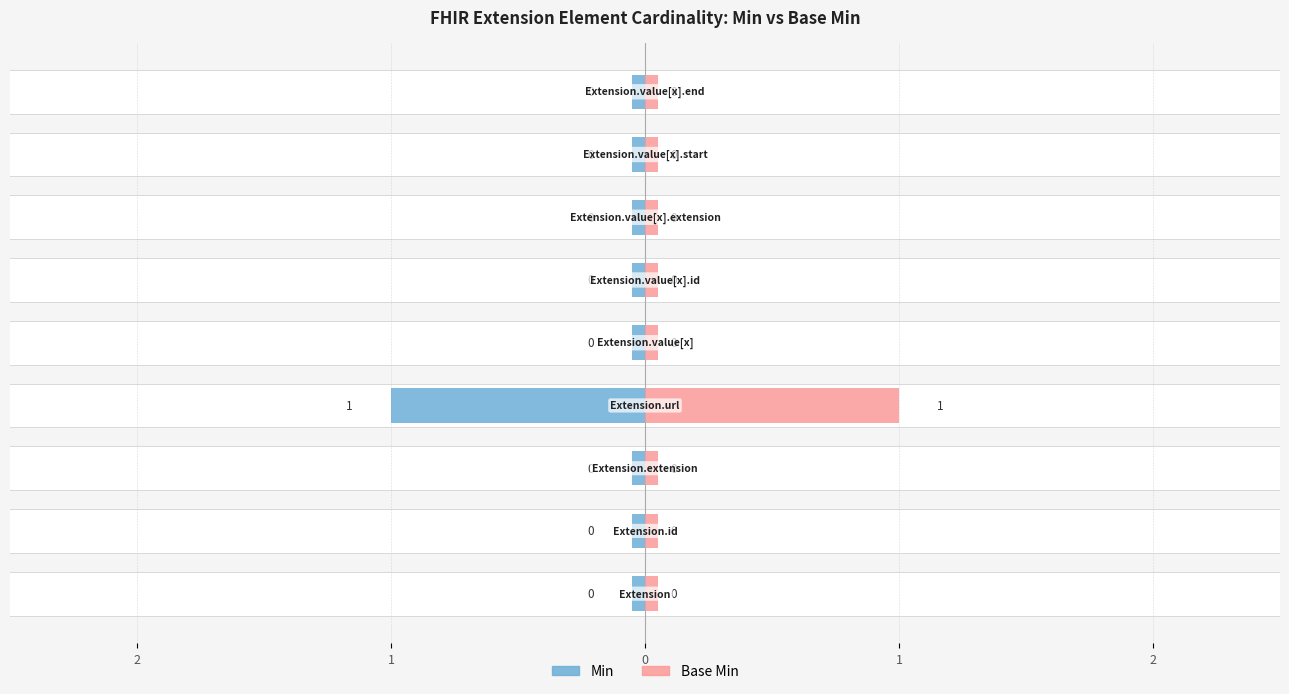

At which category does the chart reach its minimum across all series?

Extension